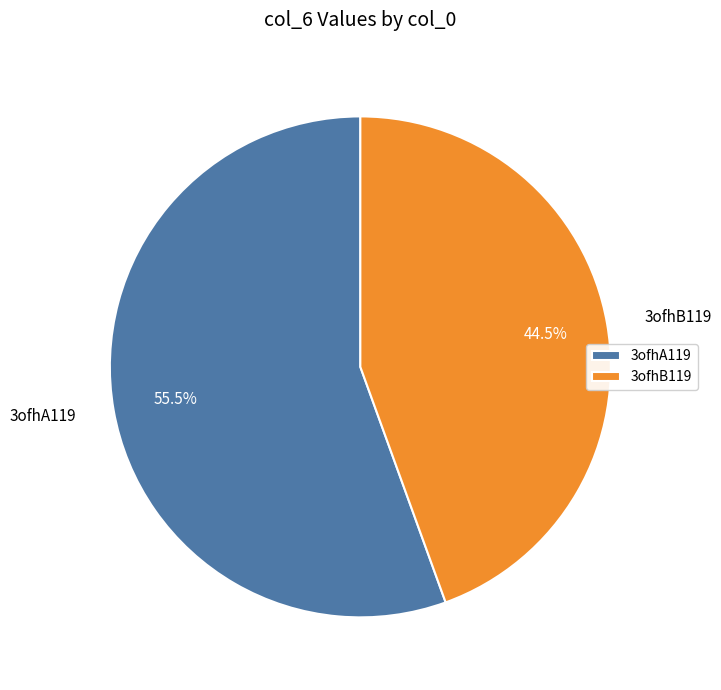

Which category has the biggest portion of the pie?

3ofhA119